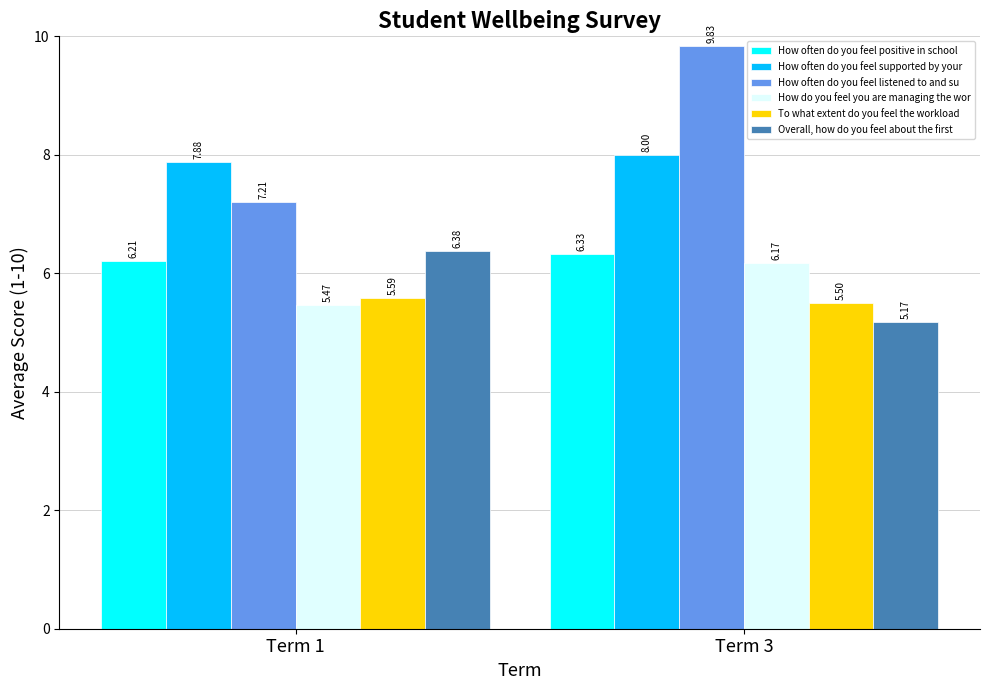

What is the spread (max minus min) of values at Term 1?

2.4